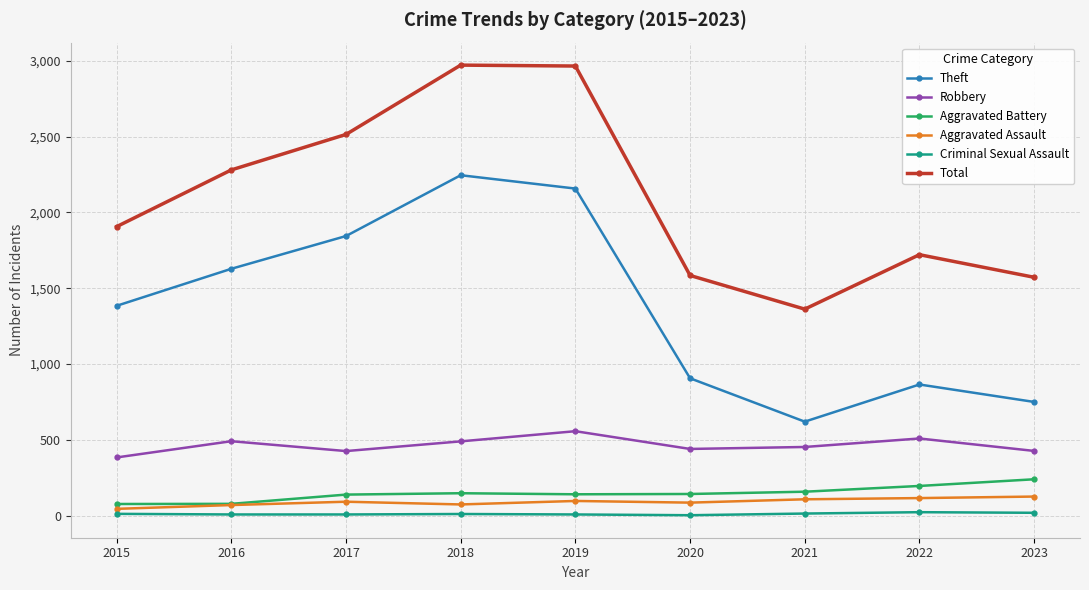

Where is the first local maximum for Theft?

2018